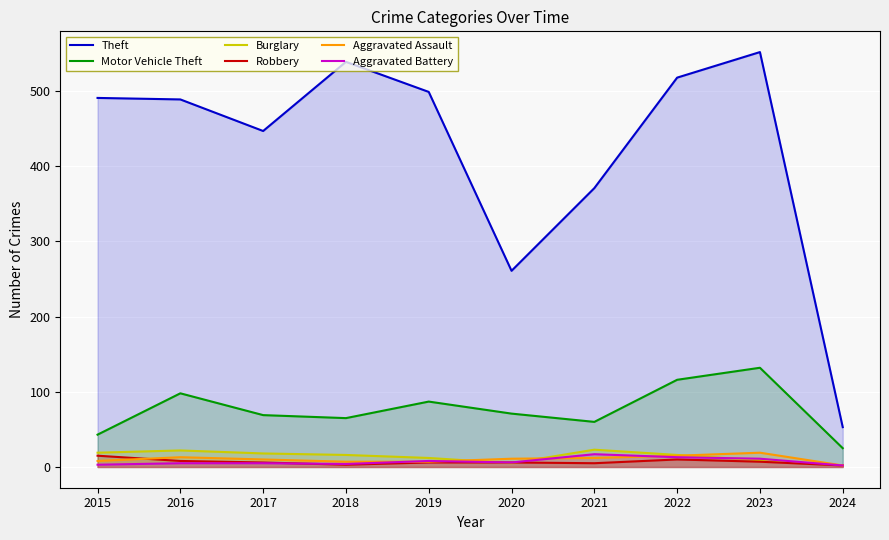

What is the difference between the maximum and second lowest values in the Aggravated Battery series?

14